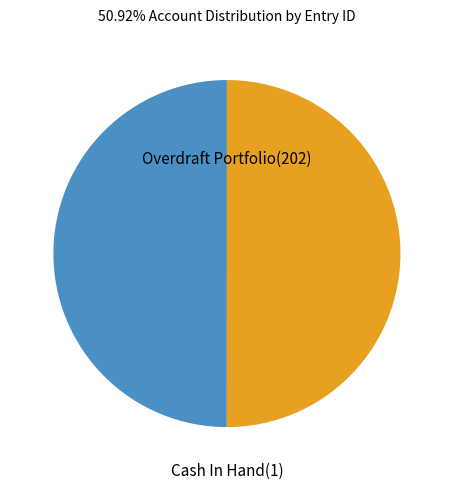

Approximately how many times larger is the value at Cash In Hand(1) compared to Overdraft Portfolio(202)?

1.0